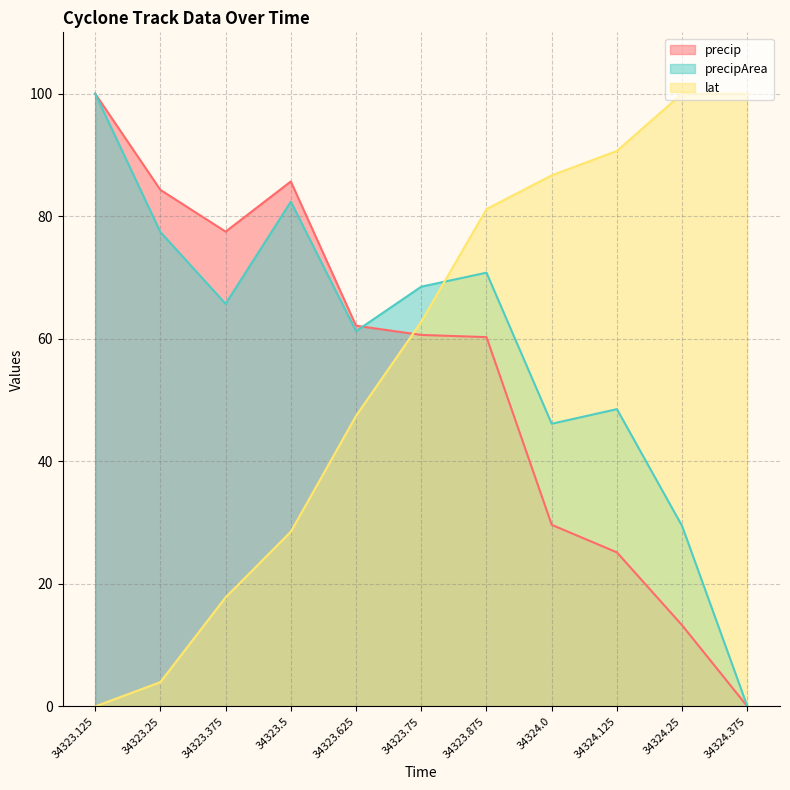

Reading left to right, transcribe all the data shown in this chart.

precip: 100.0	84.3	77.5	85.7	62.1	60.6	60.3	29.6	25.1	13.2	0.0
precipArea: 100.0	77.4	65.7	82.4	61.2	68.5	70.8	46.1	48.5	29.4	0.0
lat: 0.0	4.0	17.8	28.5	47.4	62.8	81.2	86.7	90.7	100.0	100.0